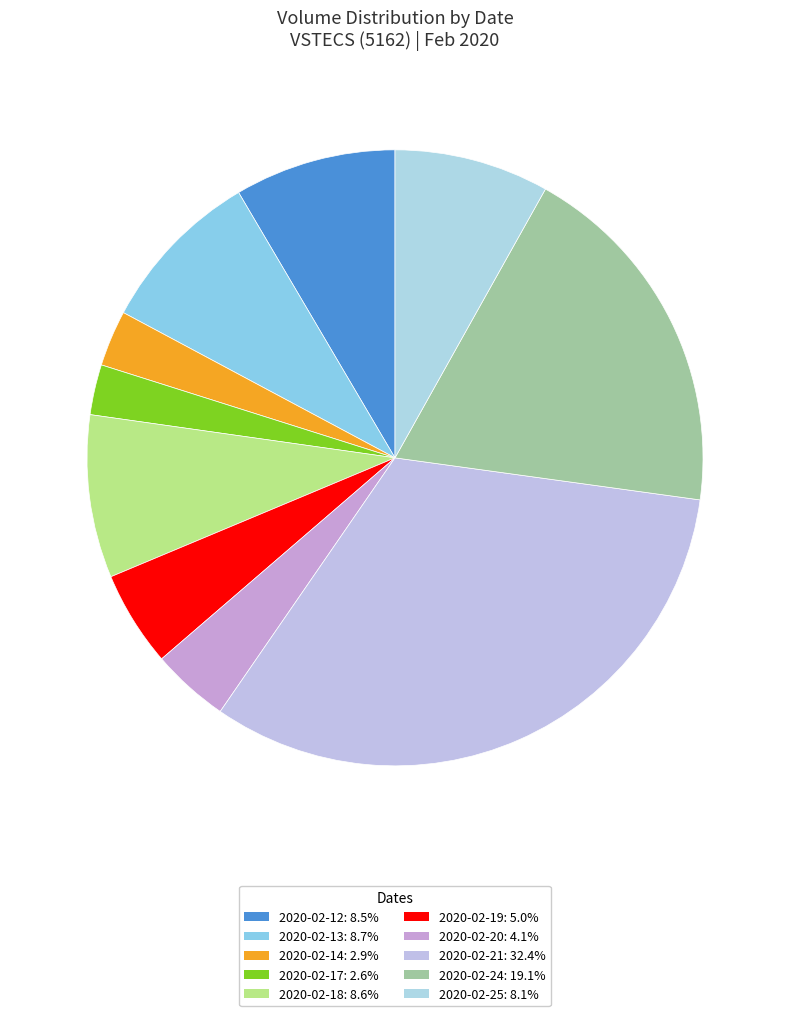

Count the number of slices in the pie.

10